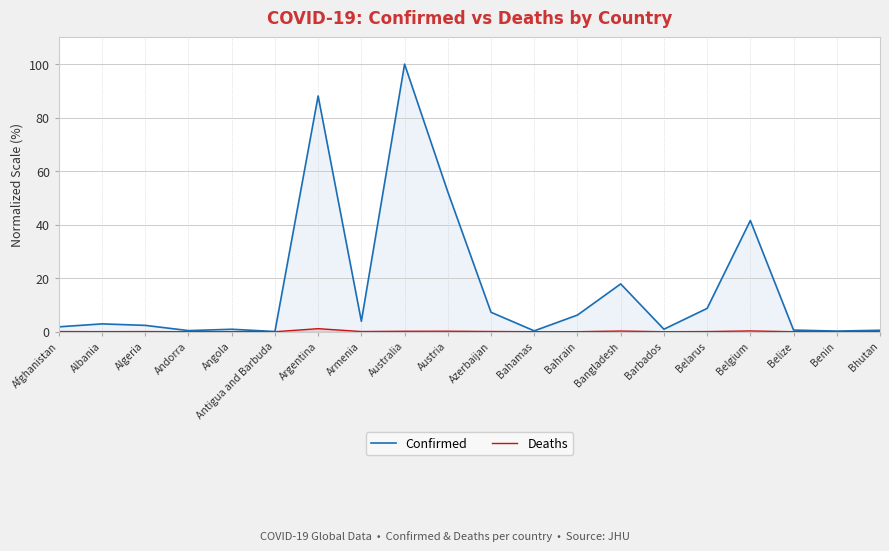

Which has a higher value, Armenia or Barbados?

Armenia